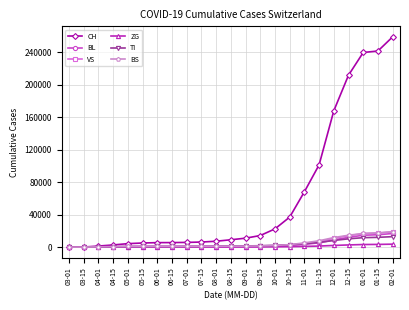

Which series has the widest spread of values?

CH